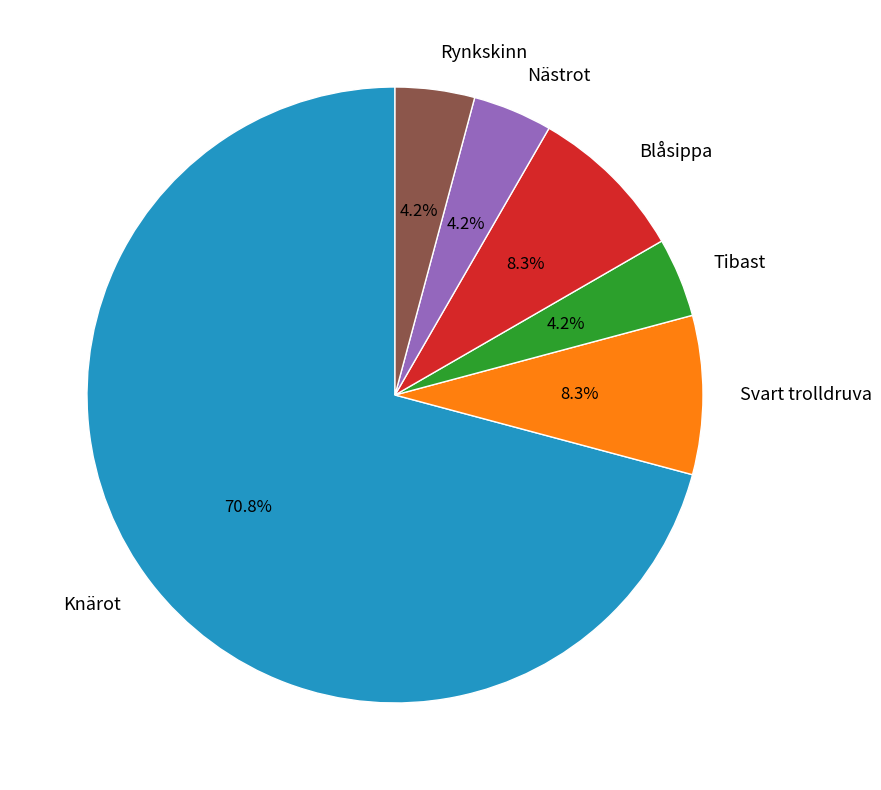

Is it true that Svart trolldruva is 17% of the pie?

False